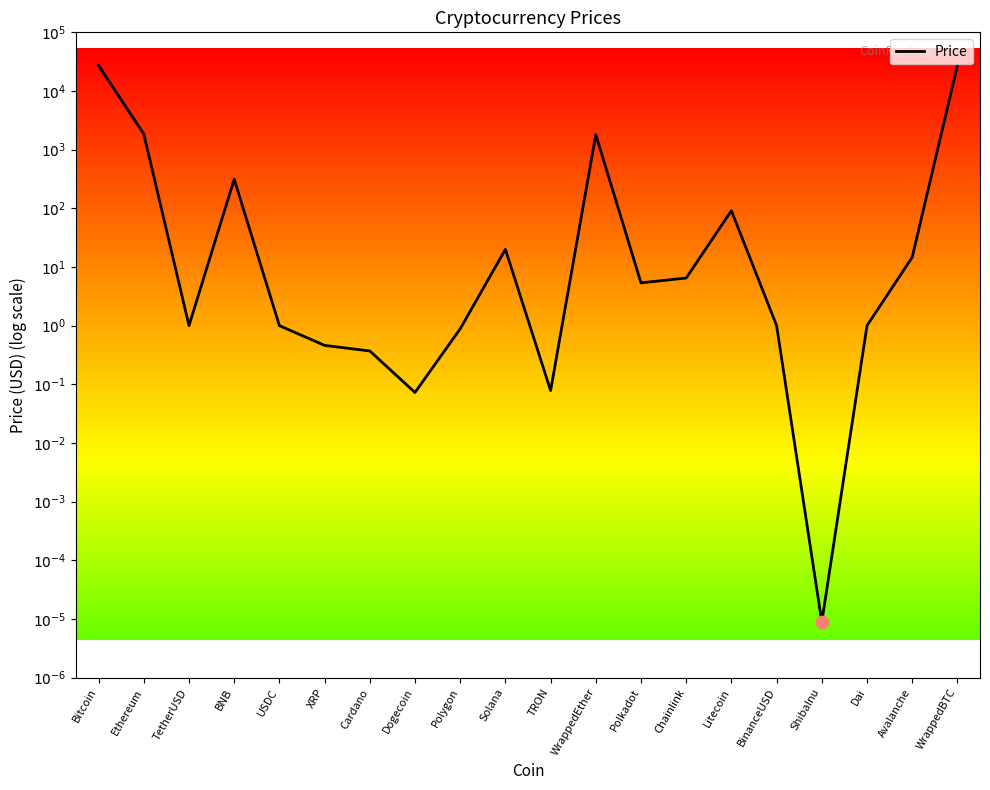

Which has a higher value, Solana or Polkadot?

Solana